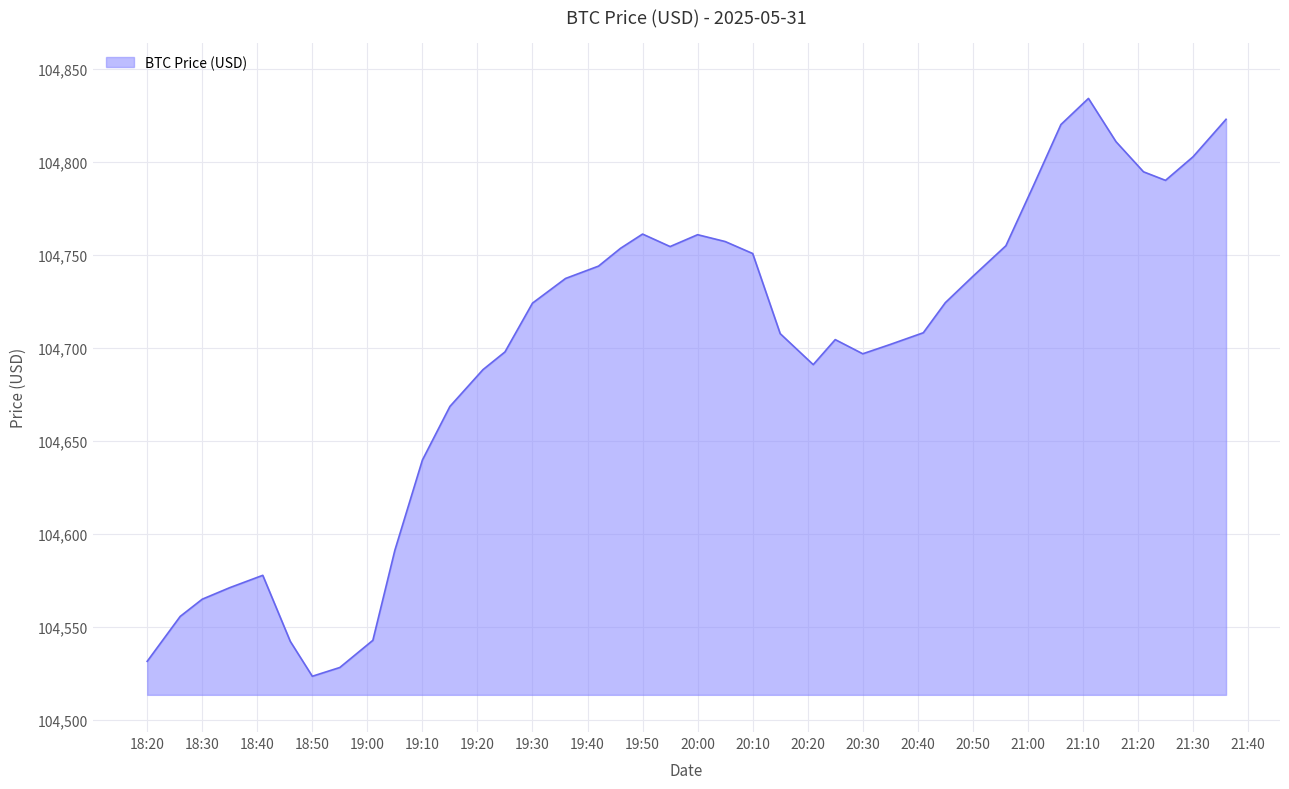

What is the smallest value displayed?

104523.4